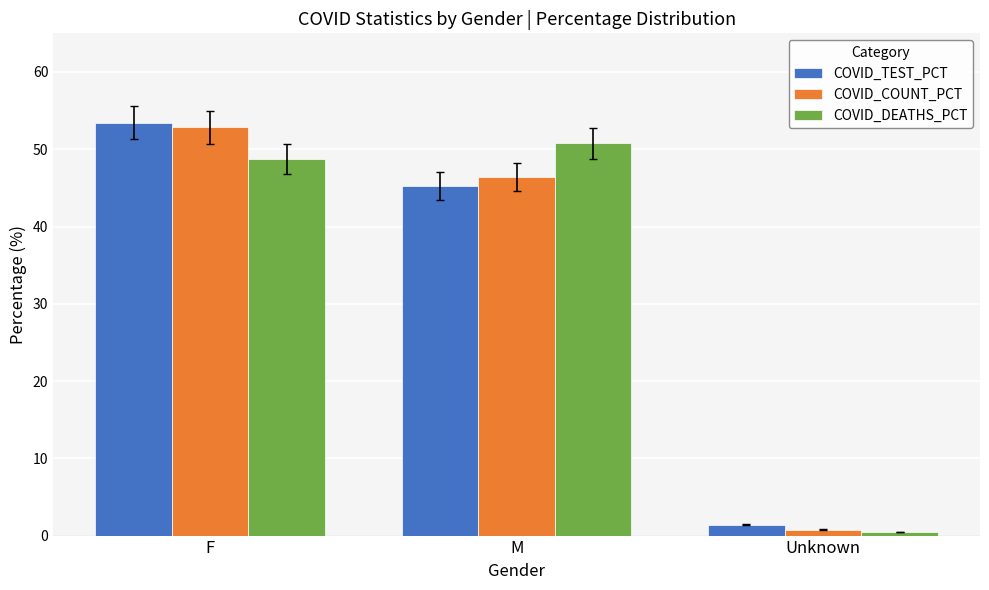

The value of COVID_TEST_PCT at Unknown is 1.4. True or false?

True